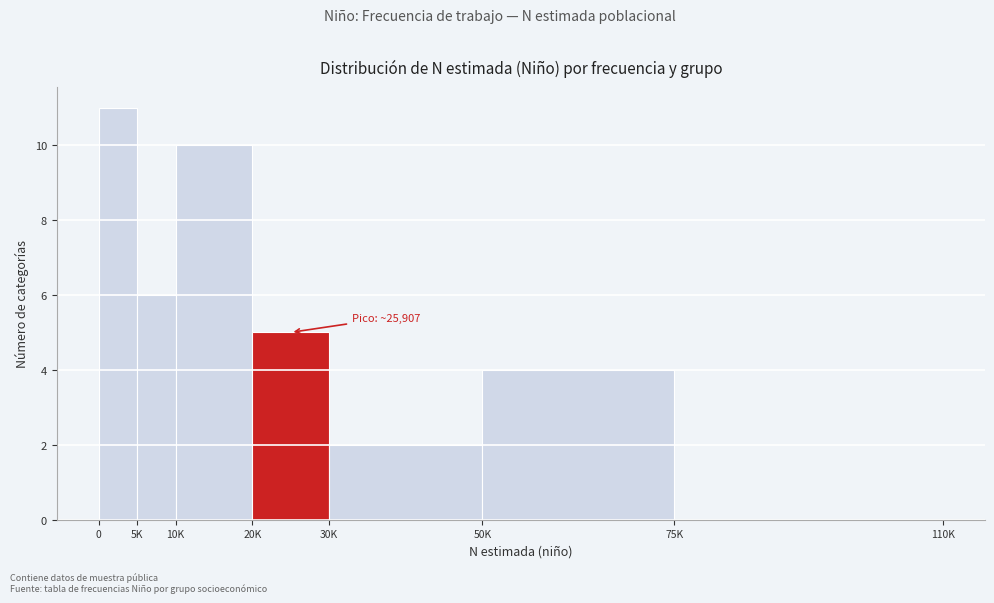

Reading left to right, list all the values displayed in this chart.

0=11	5K=6	10K=10	20K=5	30K=2	50K=4	75K=0